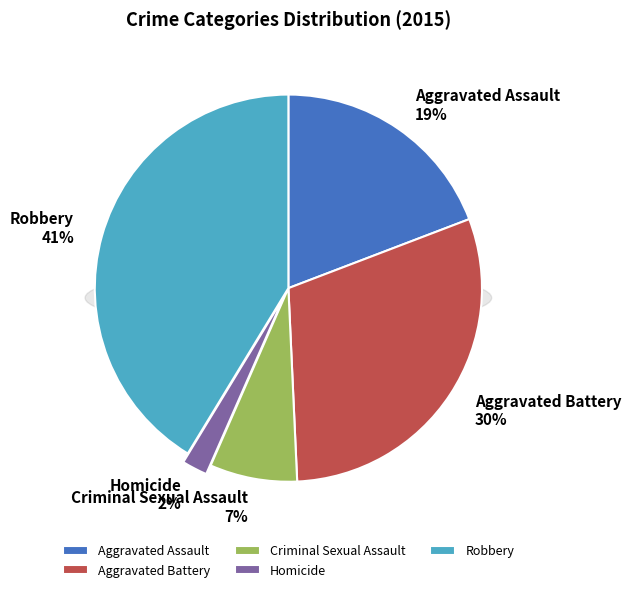

Approximately how many times larger is the value at Aggravated Battery compared to Homicide?

14.2